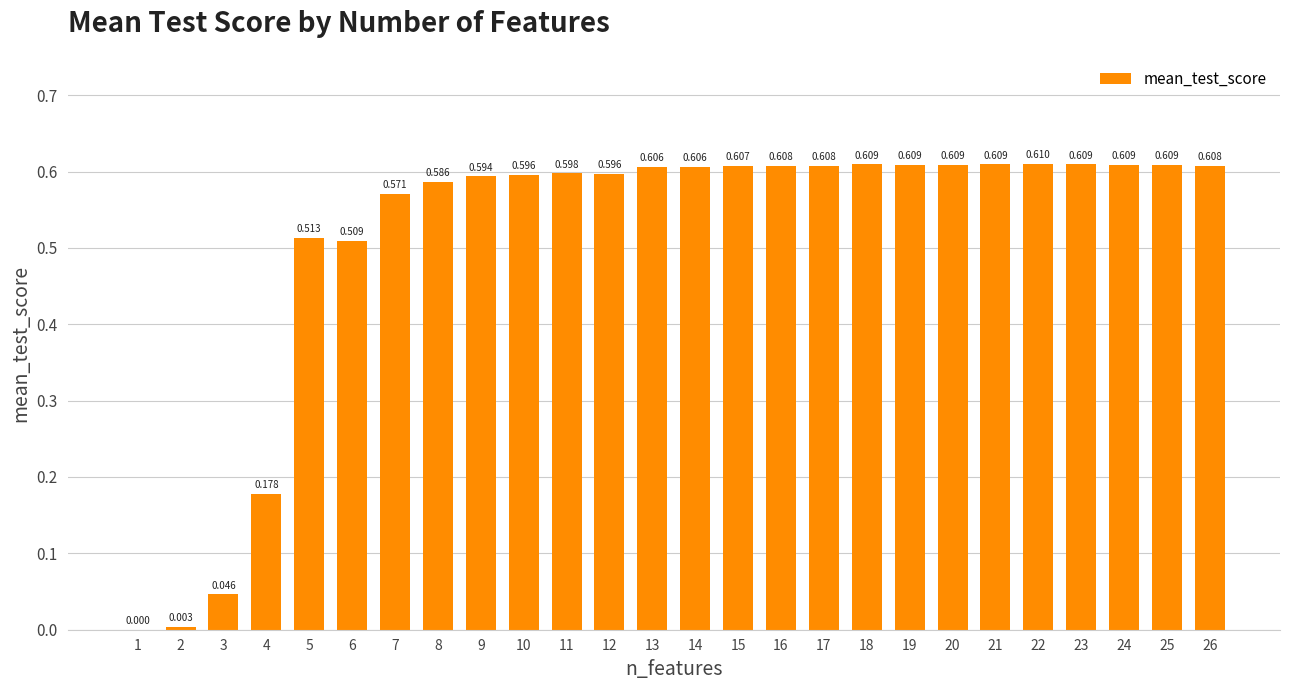

Reading right to left, list all the values displayed in this chart.

26=0.6	25=0.6	24=0.6	23=0.6	22=0.6	21=0.6	20=0.6	19=0.6	18=0.6	17=0.6	16=0.6	15=0.6	14=0.6	13=0.6	12=0.6	11=0.6	10=0.6	9=0.6	8=0.6	7=0.6	6=0.5	5=0.5	4=0.2	3=0.0	2=0.0	1=0.0